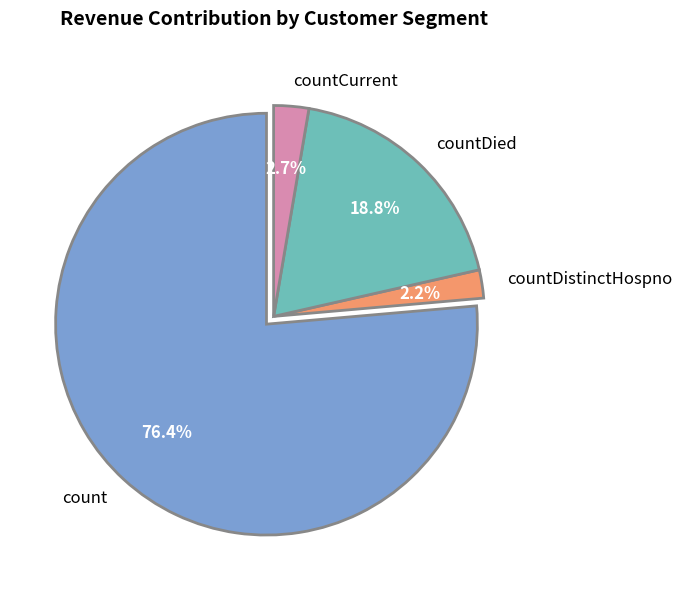

How much of the chart is everything except countCurrent?

97.3%